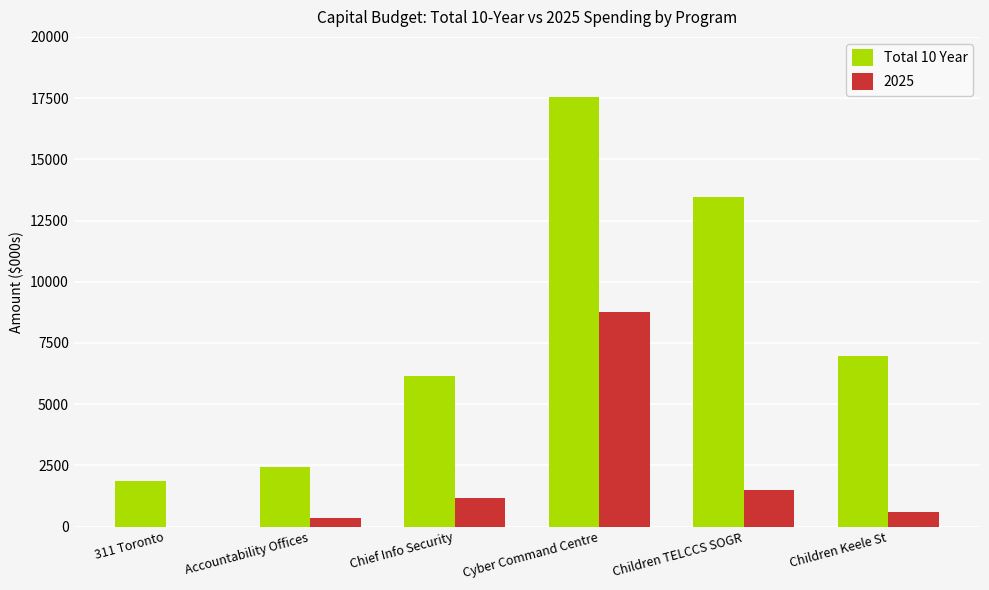

Between Cyber Command Centre and Children Keele St, which series saw the biggest shift?

Total 10 Year